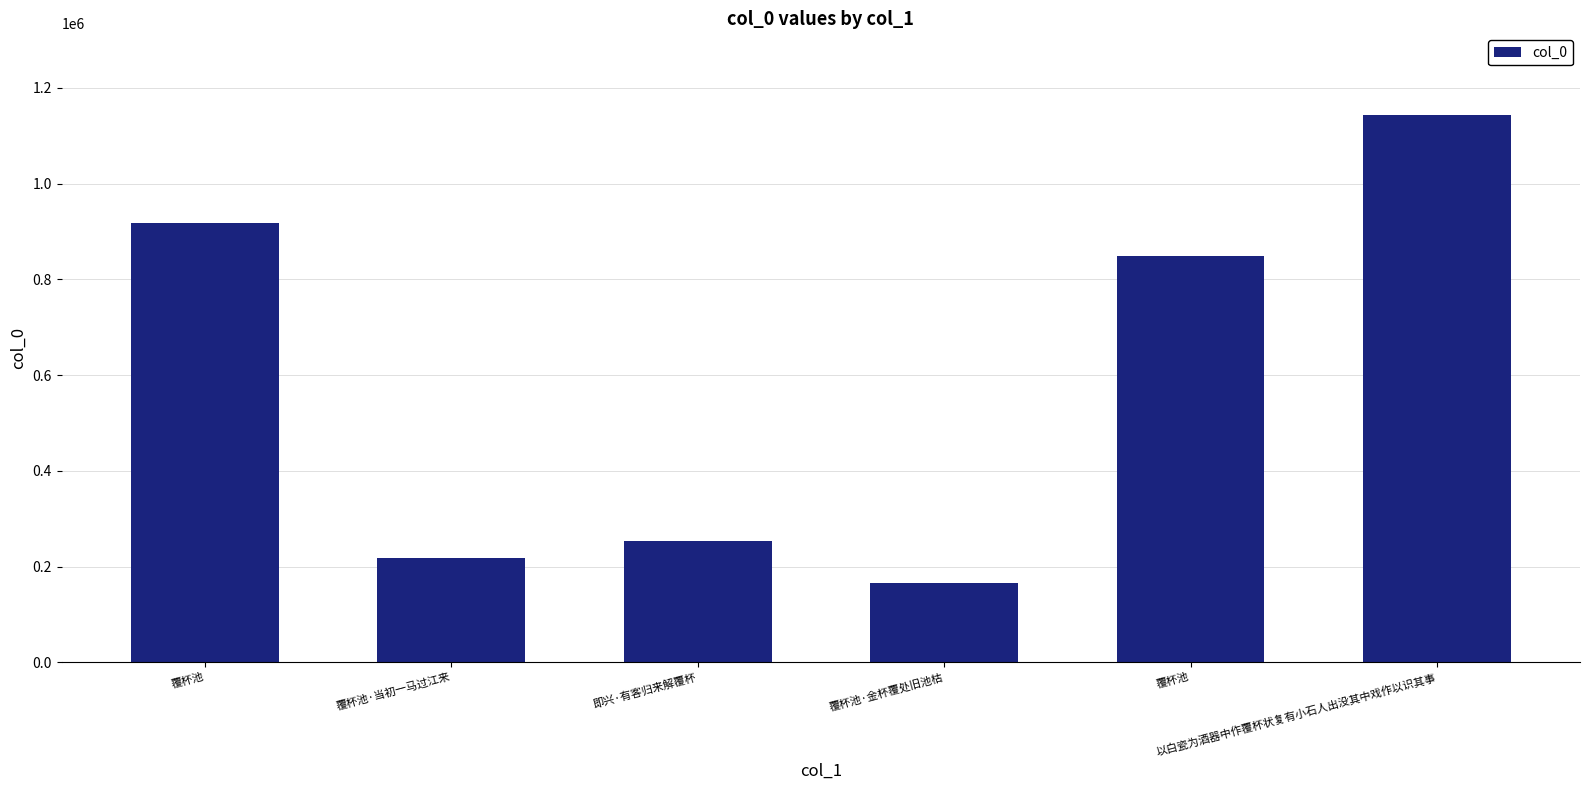

What is the ratio of the value at 覆杯池·当初一马过江来 to the value at 即兴·有客归来解覆杯?

0.9